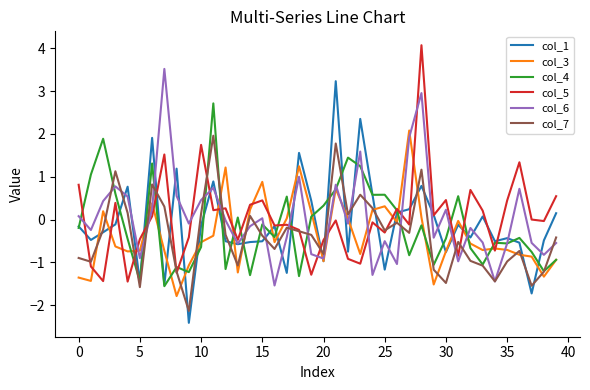

True or false: col_5 and col_6 intersect in this chart.

True